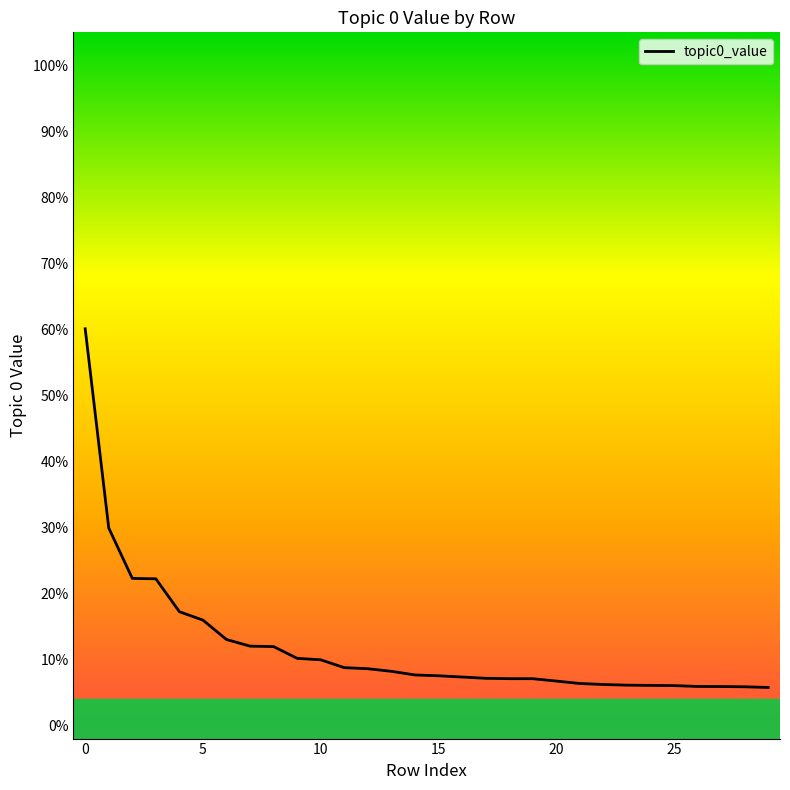

Does the chart display data point markers on the line(s)?

No